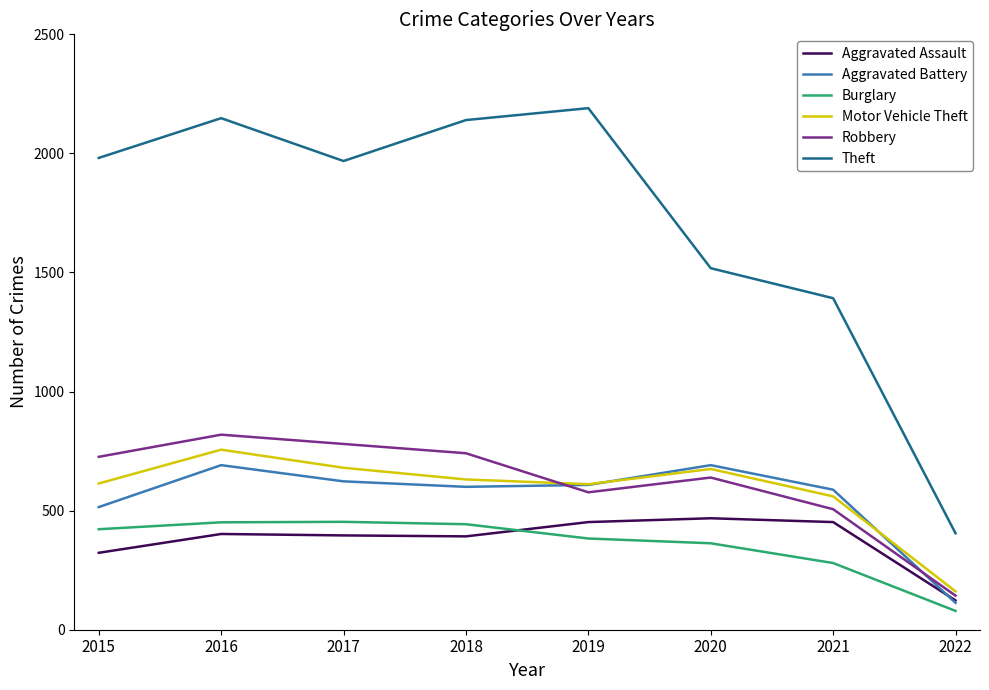

True or false: Motor Vehicle Theft and Burglary cross at least once.

False